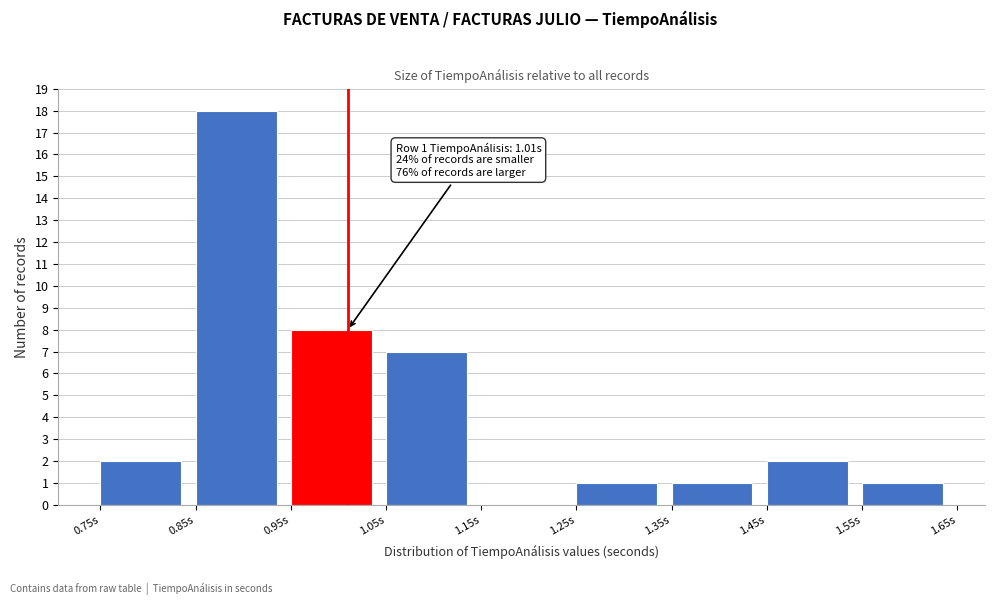

Which range on the x-axis has the tallest bar?

0.85 to 0.95